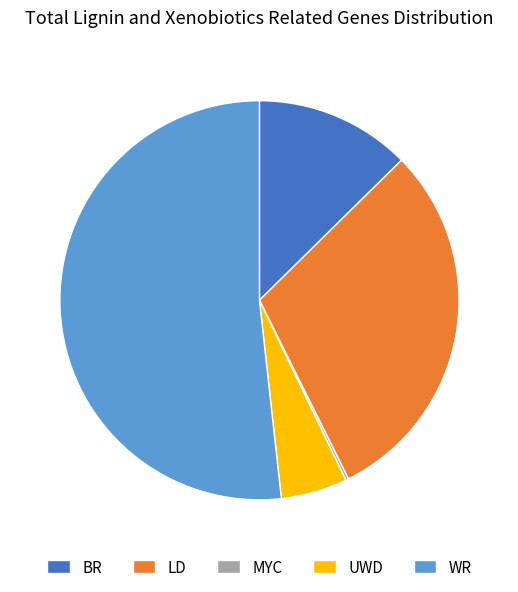

What is the ratio of the value at LD to the value at BR?

2.4